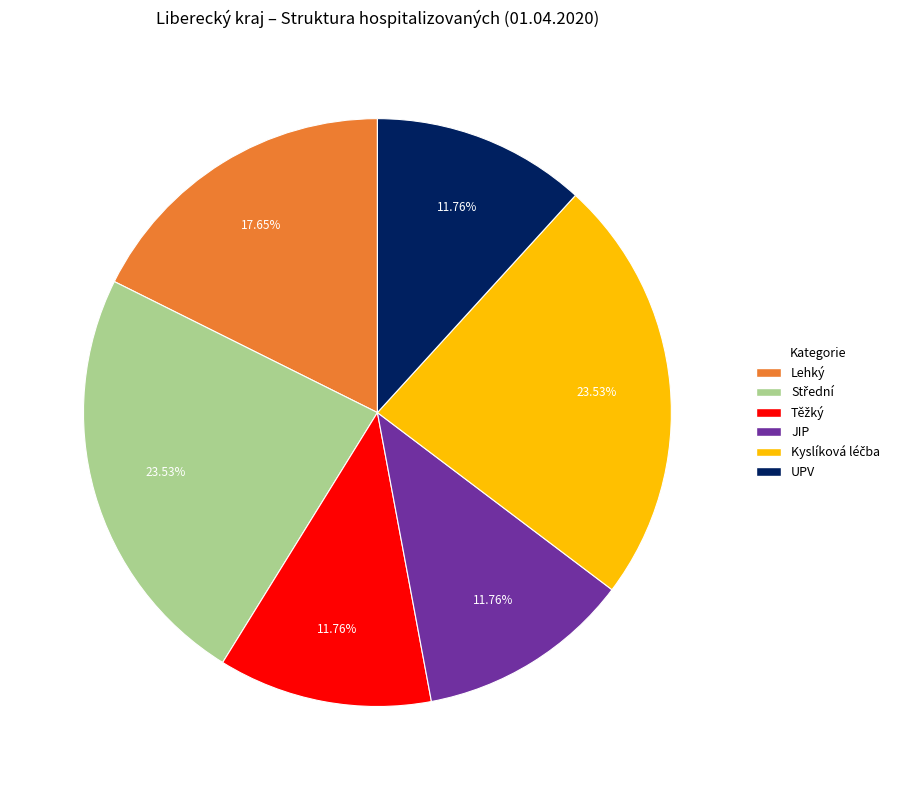

Is there a majority slice in this chart?

No